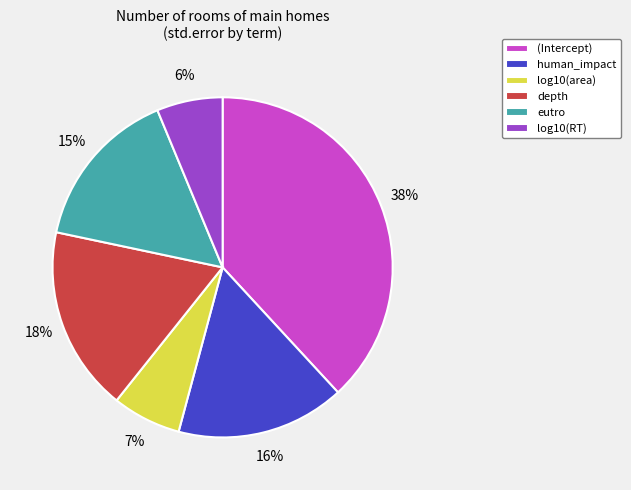

Between (Intercept) and log10(area), which is larger?

(Intercept)